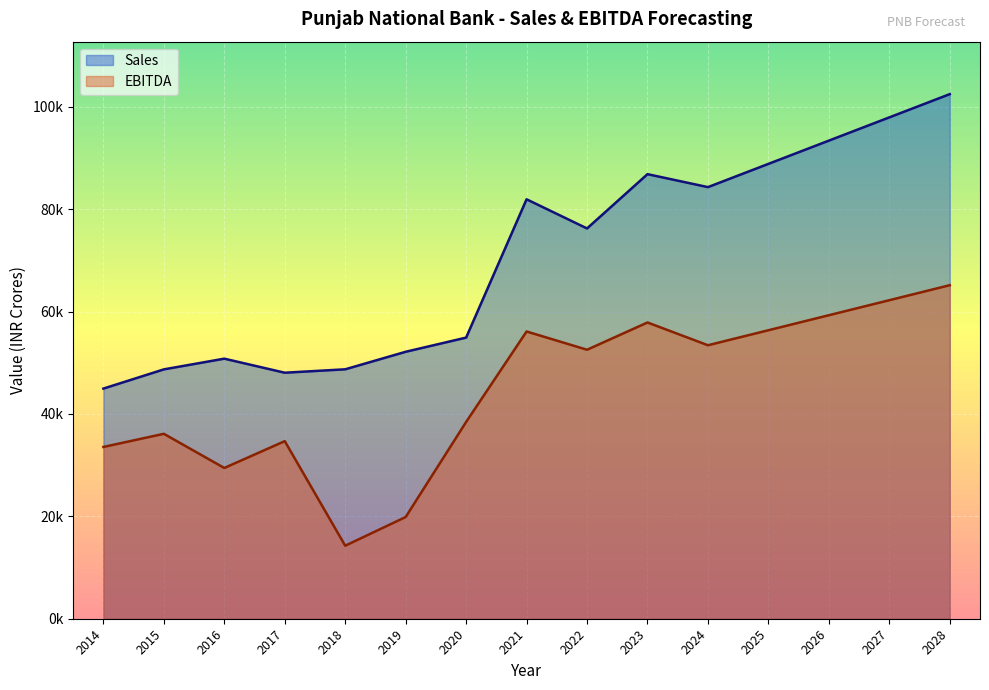

What are all the series names shown in the legend?

Sales, EBITDA